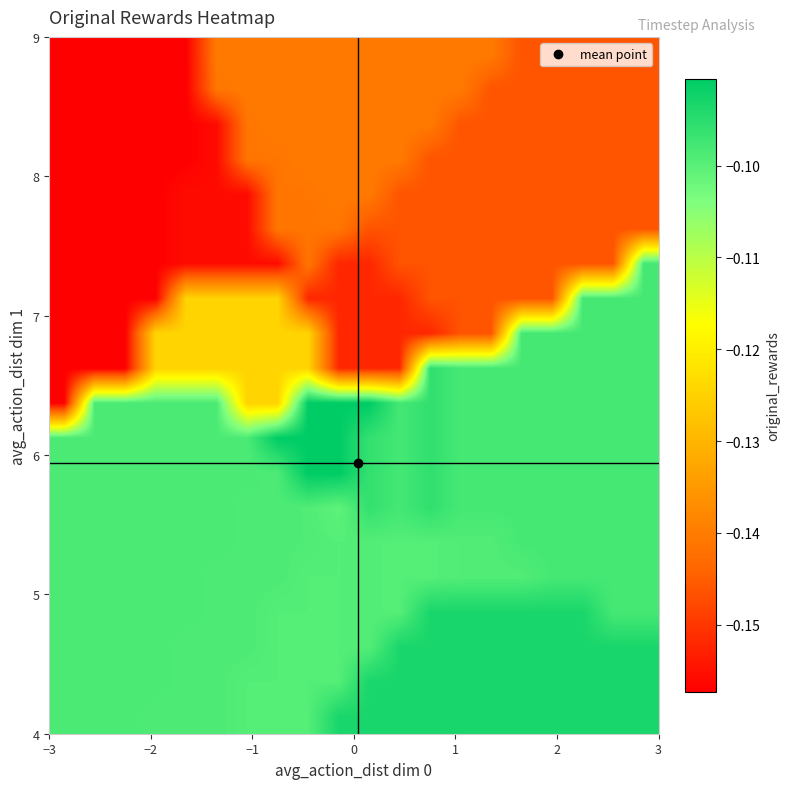

What is the smallest value displayed?

-0.2